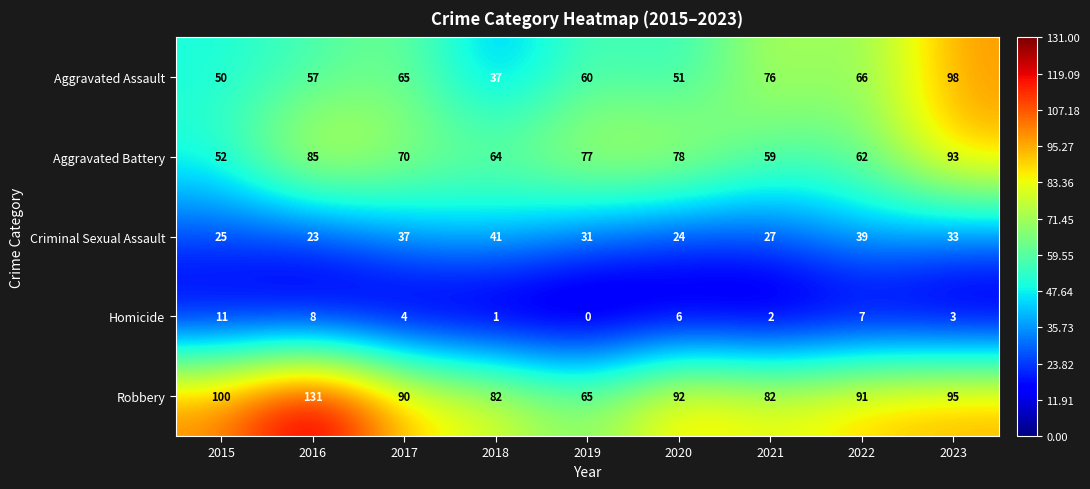

What is the average value of the Homicide series?

5